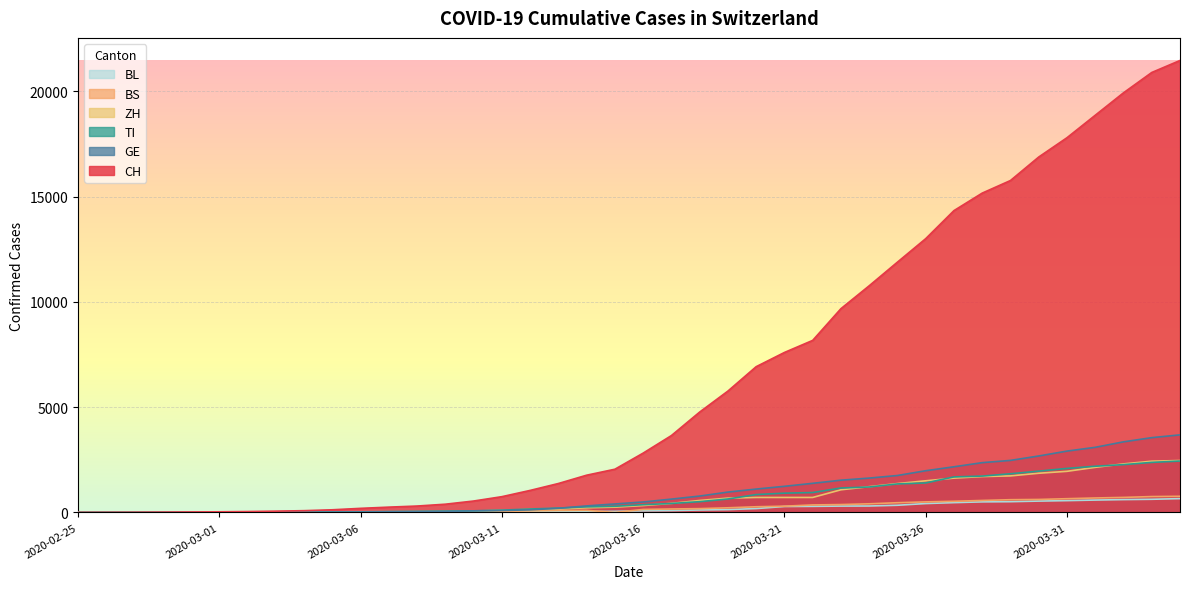

How many categories are shown in the chart?

40